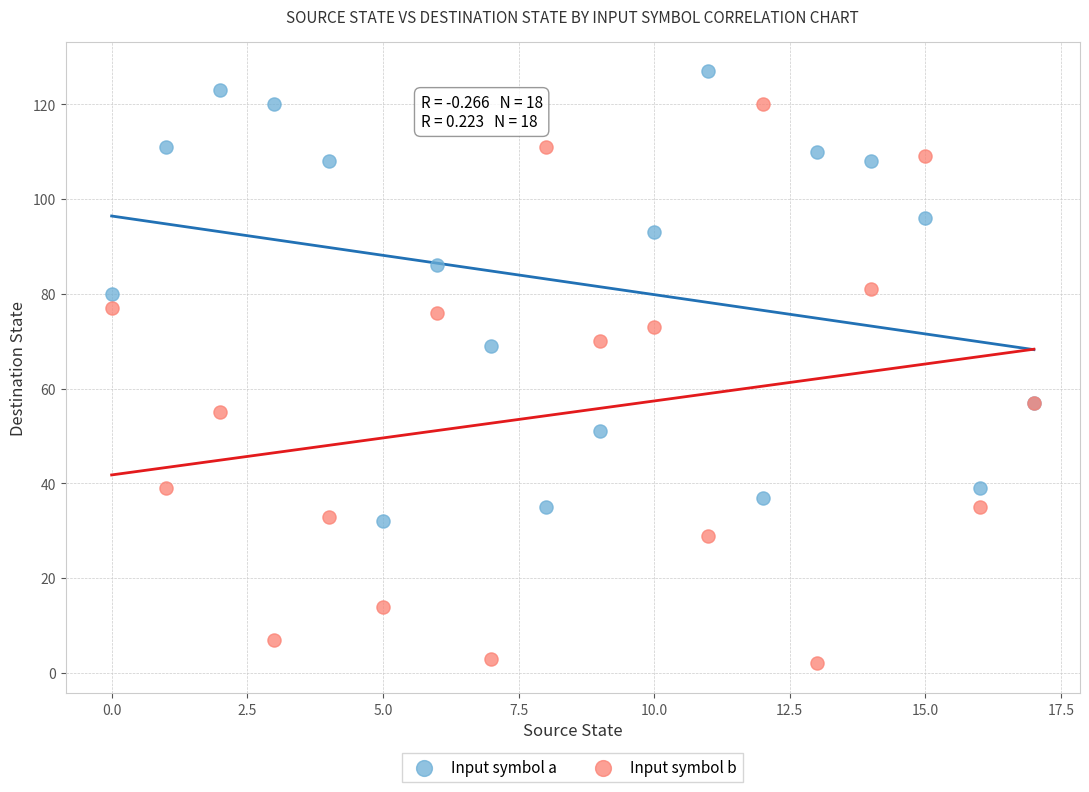

Which series has the largest Y range (max minus min)?

Input symbol b